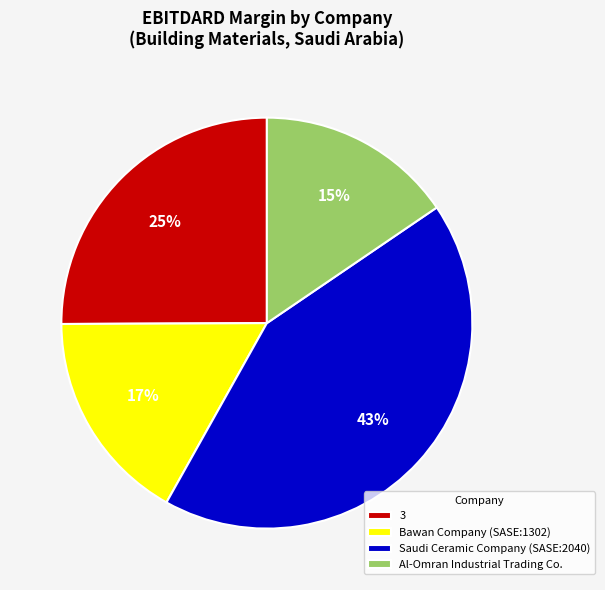

Which category has the smallest portion of the pie?

Al-Omran Industrial Trading Co.